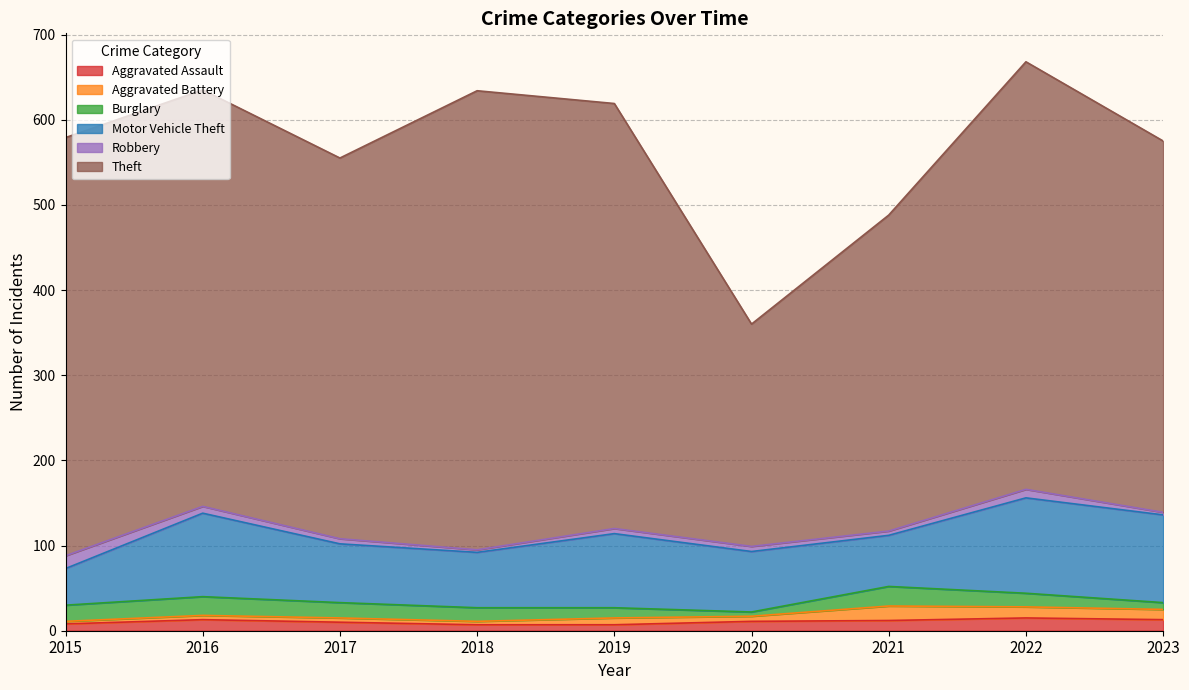

Which series ends up on top after the final intersection of Robbery and Burglary?

Burglary